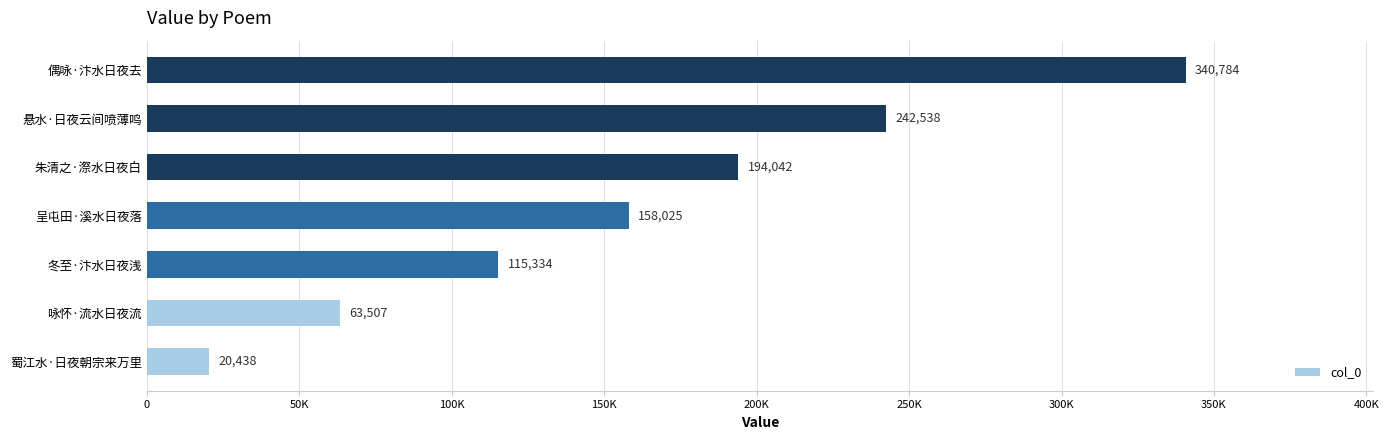

Where is the data nearest to the value 180611?

朱清之·漈水日夜白